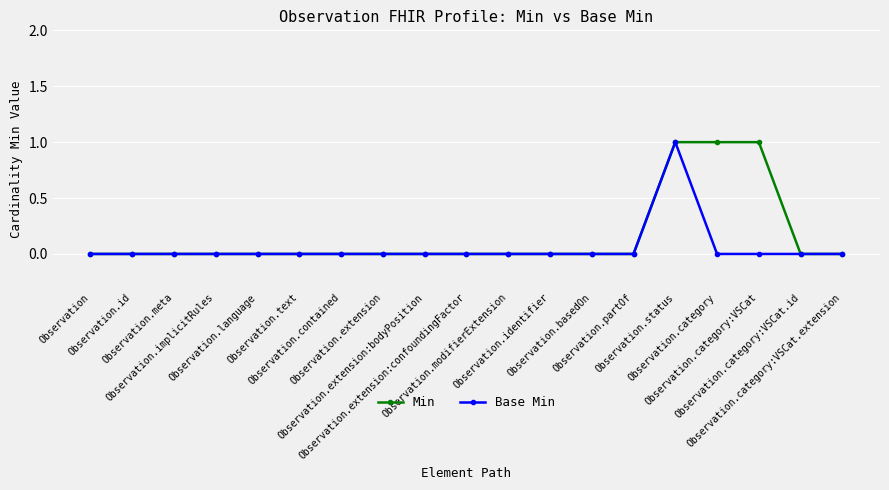

Rank the series by their average value, from lowest to highest.

Base Min, Min